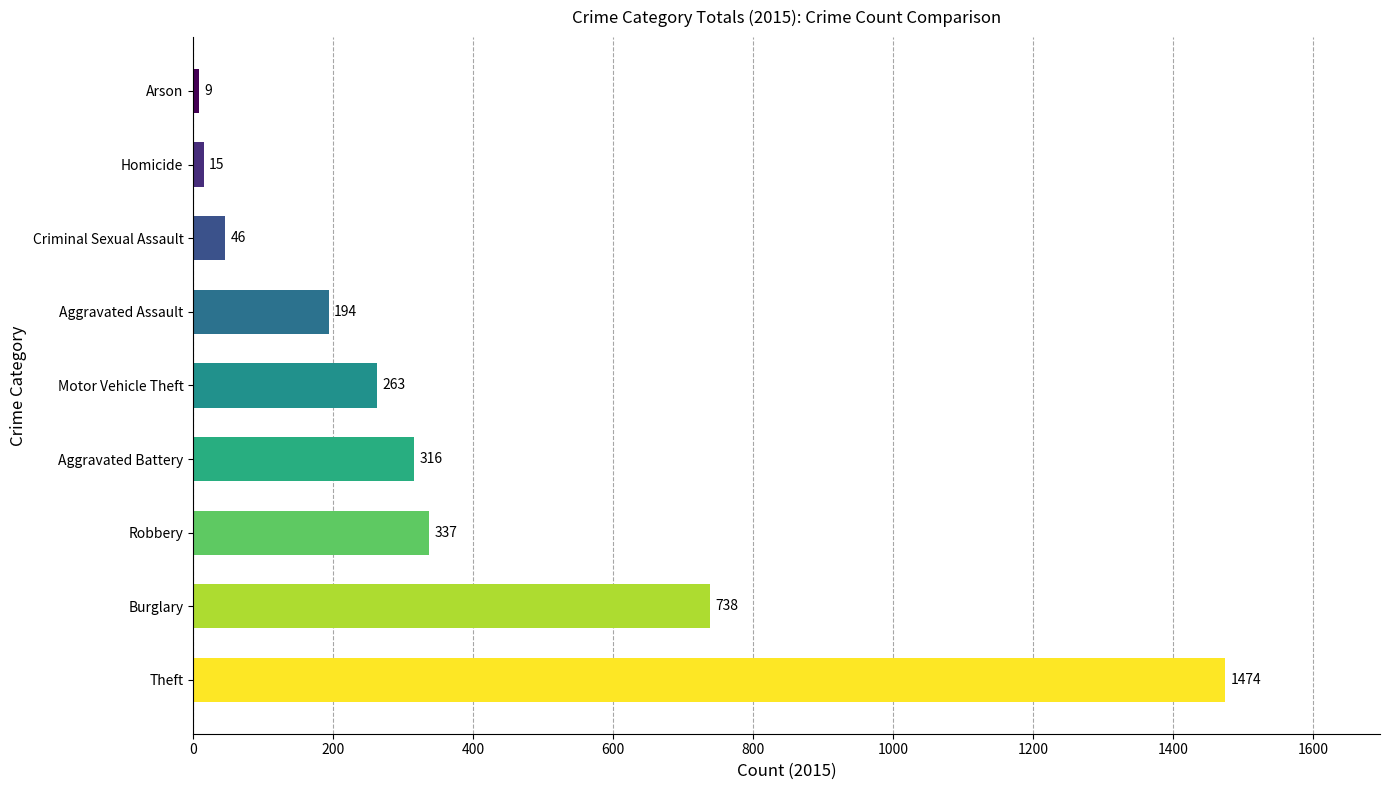

What is the average value?

377